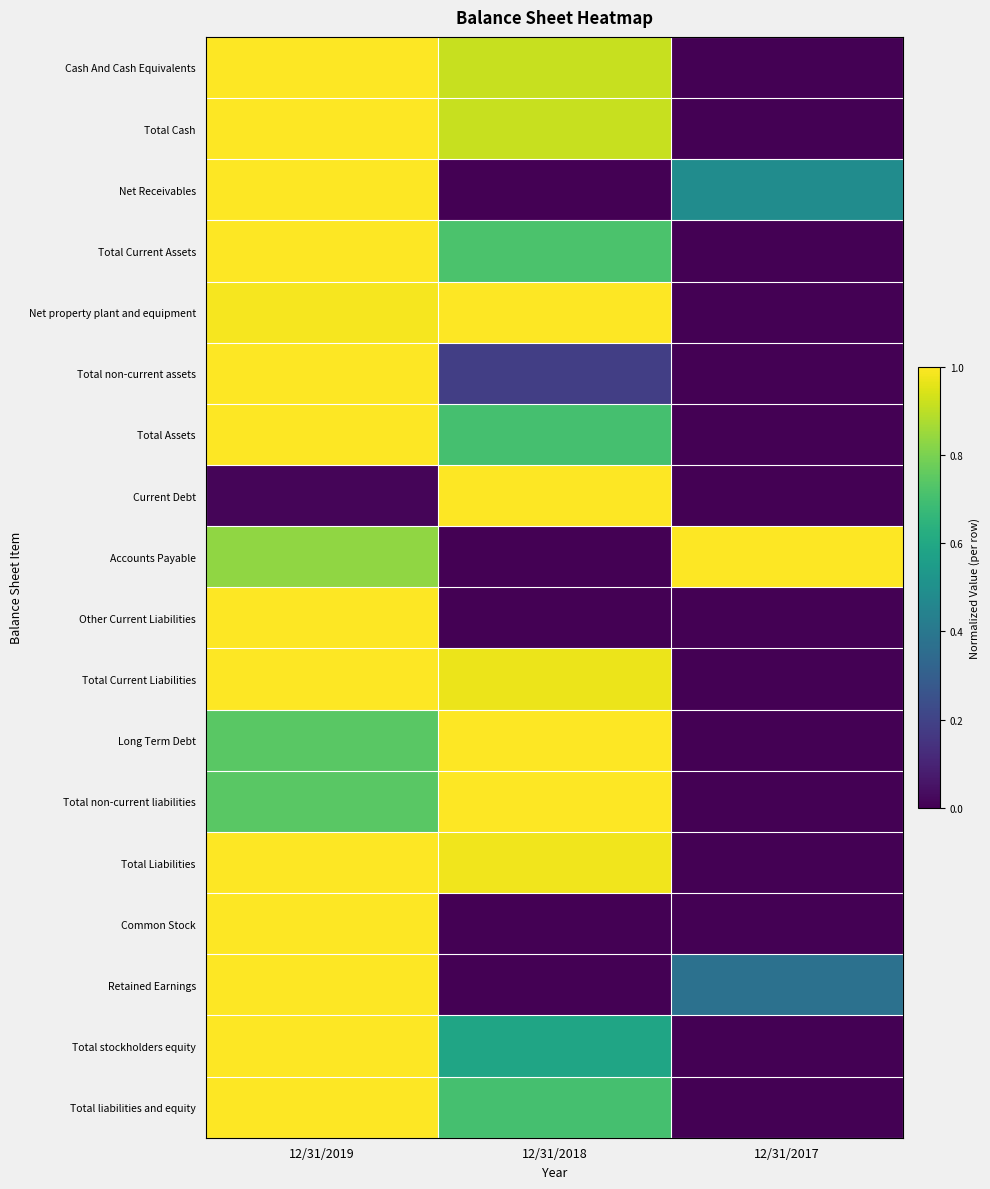

At how many categories does at least one series exceed 0?

3